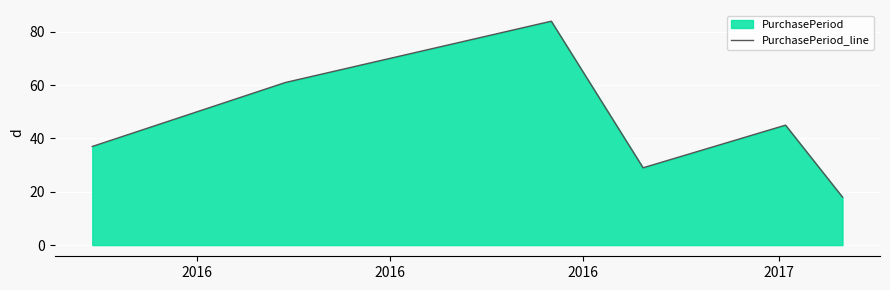

What is the average value?

46